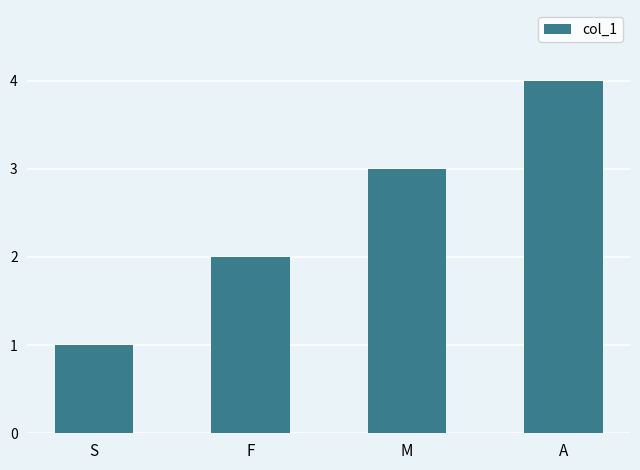

Reading left to right, transcribe all the data shown in this chart.

1	2	3	4